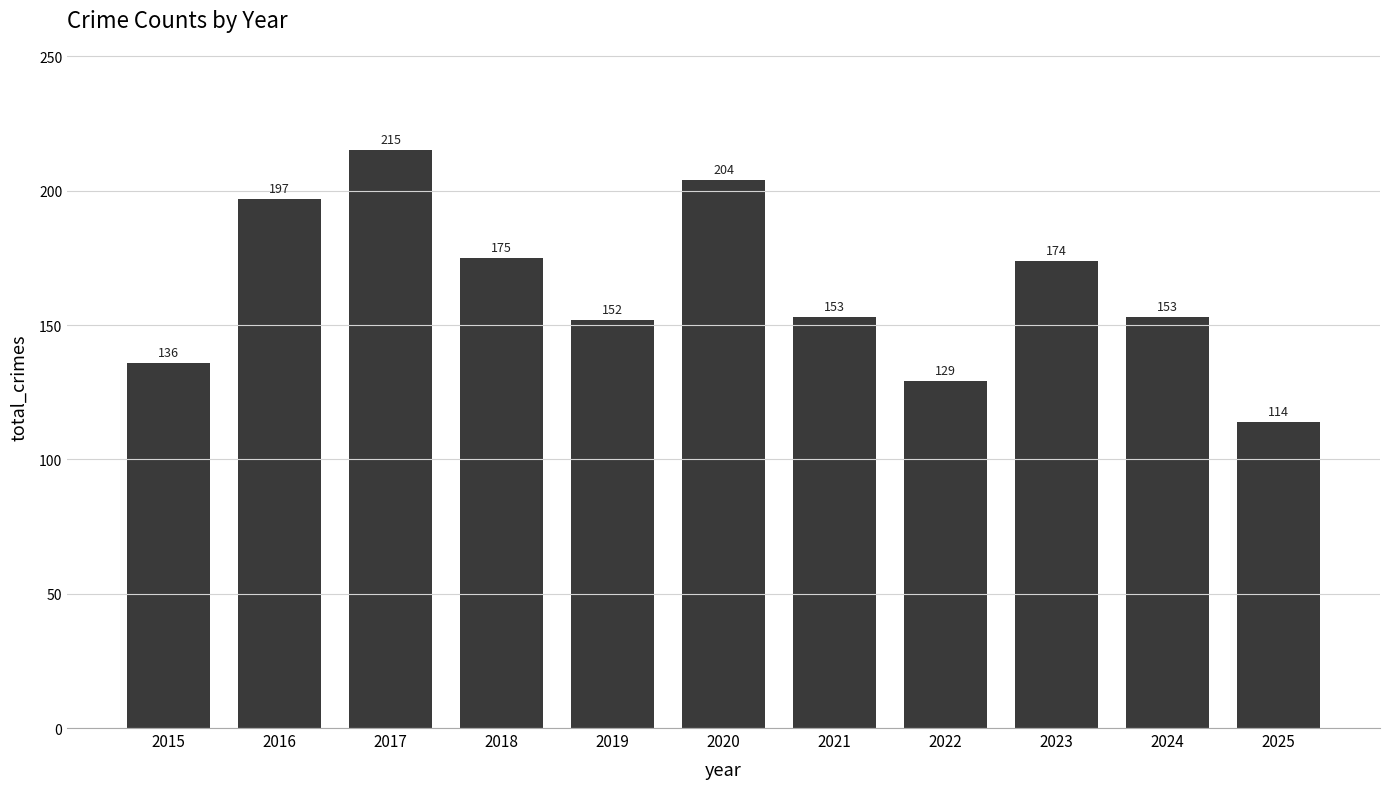

True or false: the data shows 215 at 2017.

True